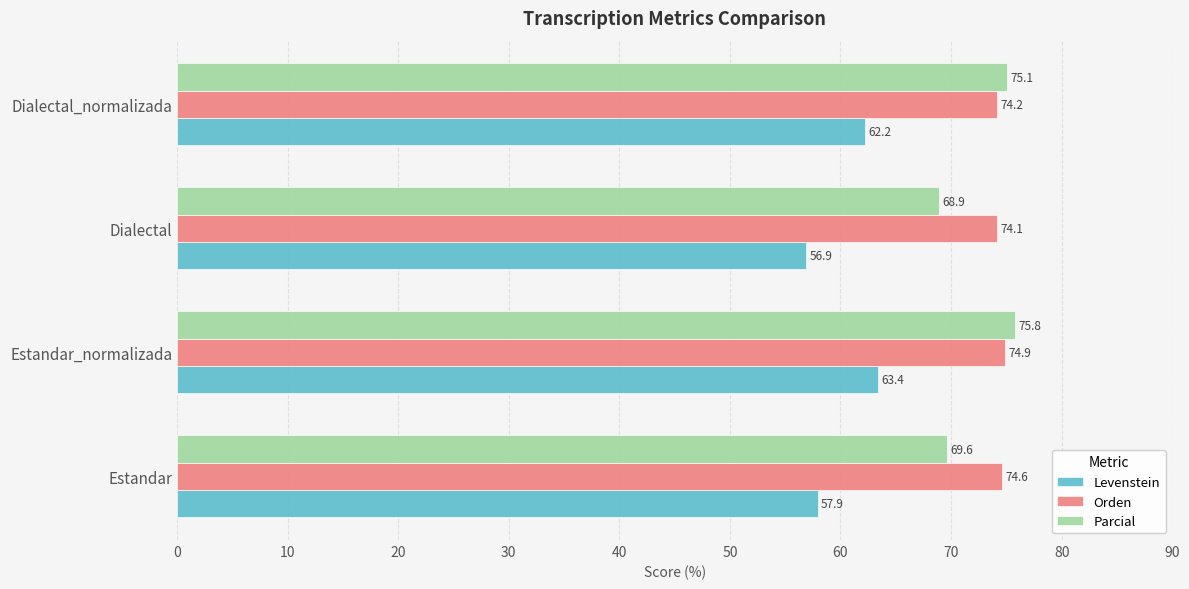

What is the lowest value of the Parcial series?

68.9